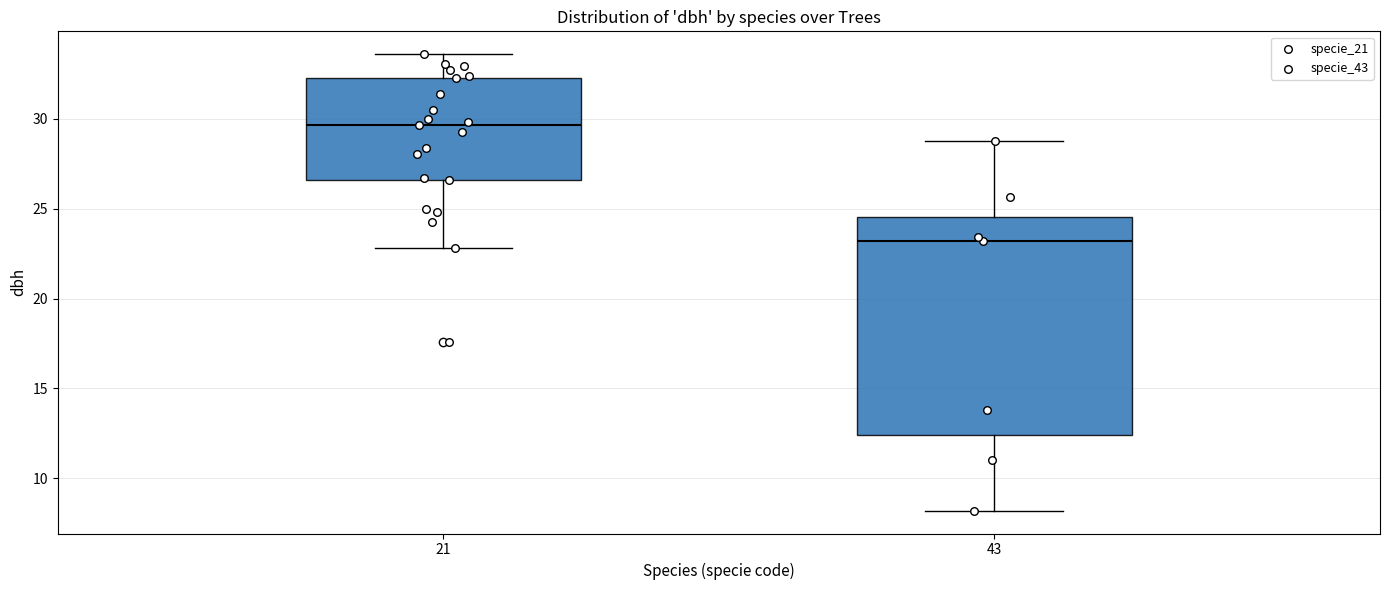

Reading left to right, read every box against the y-axis: the position of its median line, the range the box covers, and the ends of its whiskers. The values are not printed on the chart, so give them approximately, as read against the axis.

21: median 29.5, box 26.5 to 32.5, whiskers 23.0 to 33.5
43: median 23.0, box 12.5 to 24.5, whiskers 8.0 to 29.0